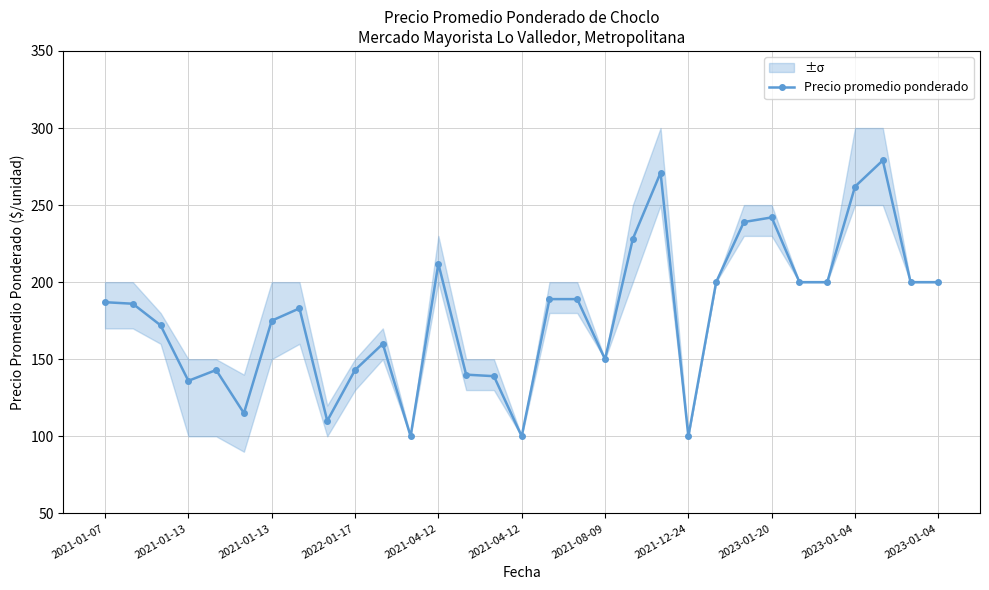

How many values exceed 186?

15